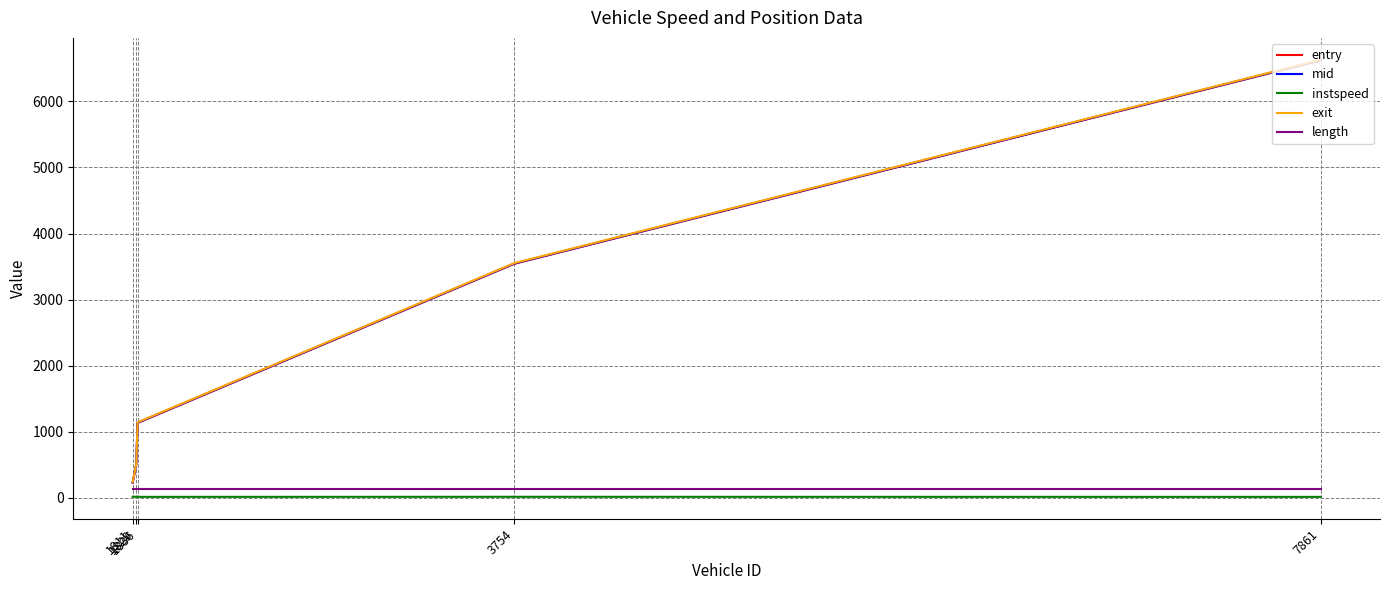

True or false: exit and instspeed cross at least once.

False